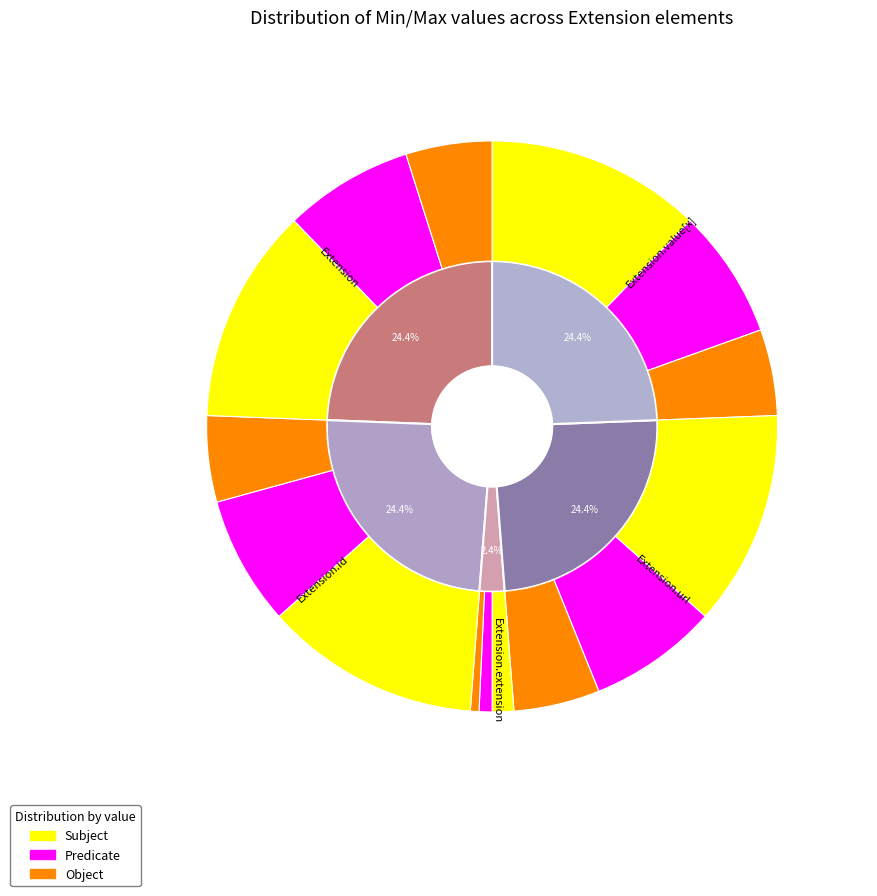

To the nearest percent, what is the average slice percentage?

20%